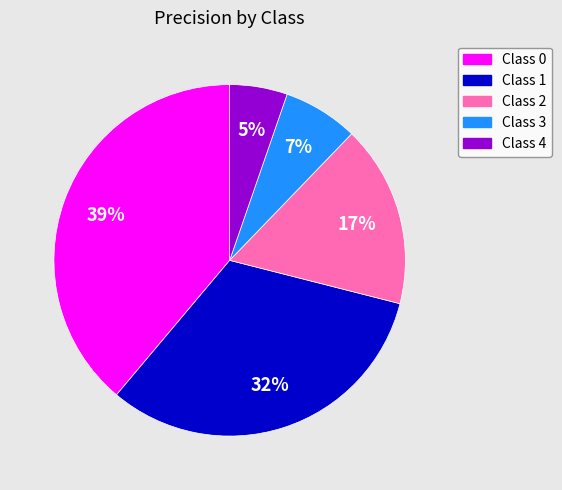

Is there any slice that represents more than half of the pie?

No